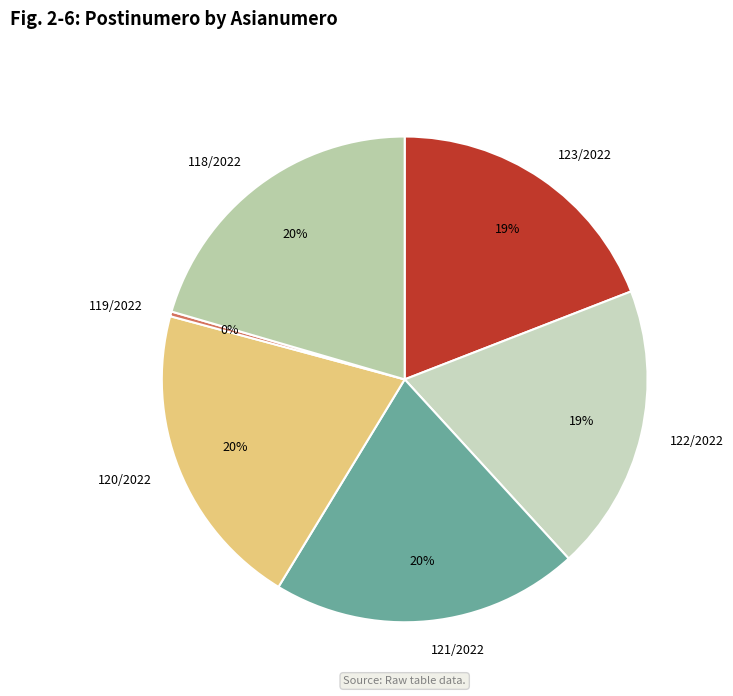

Is the sum of 122/2022 and 121/2022 greater than half?

No